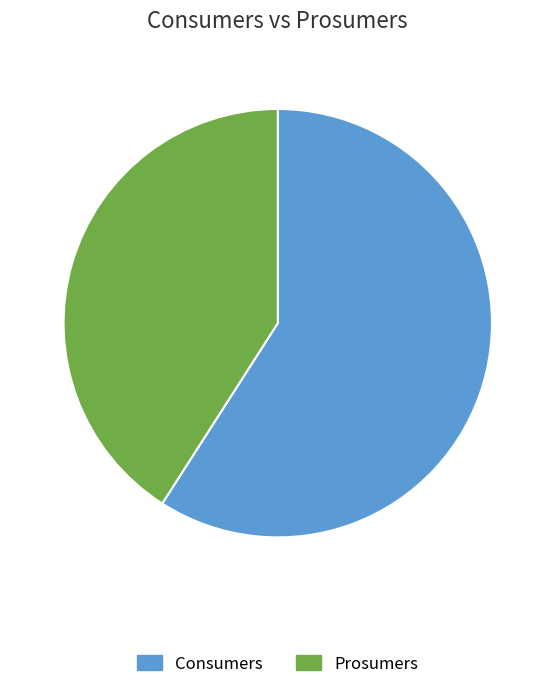

The Consumers slice represents 50% of the pie. True or false?

False